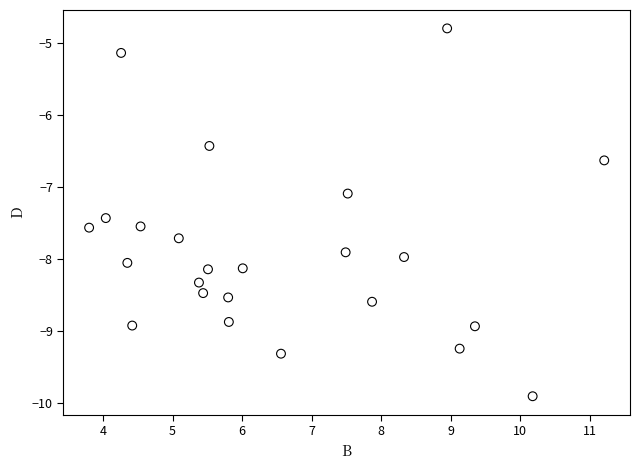

What Y value in the scatter plot is closest to -7?

-7.1